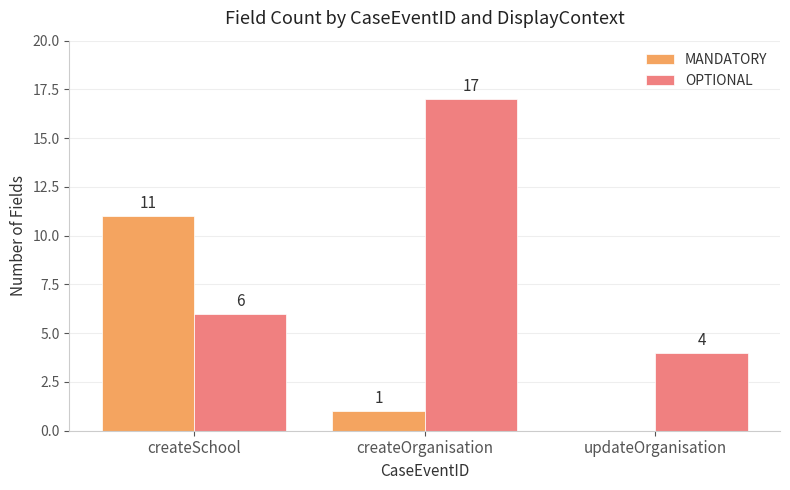

Between createSchool and createOrganisation, which series saw the biggest shift?

OPTIONAL